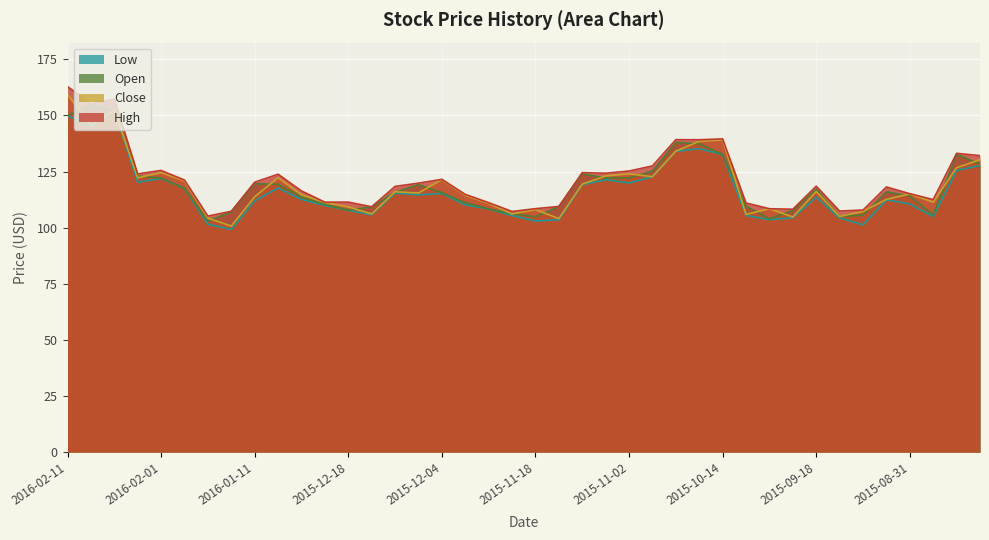

Which has a higher value, 2015-09-23 or 2015-12-07?

2015-12-07